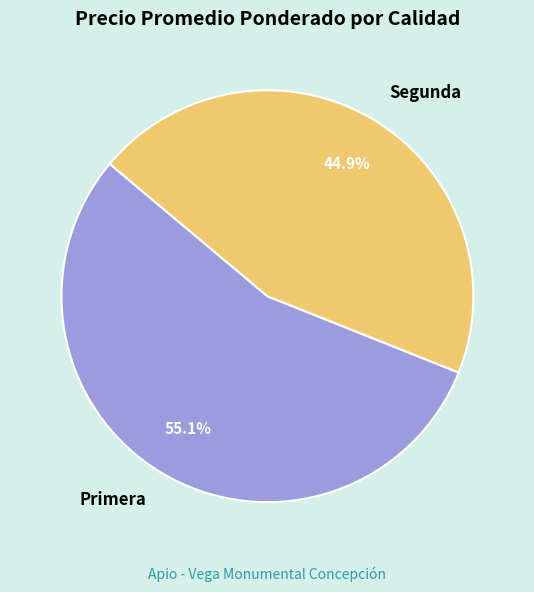

Which has a higher value, Primera or Segunda?

Primera